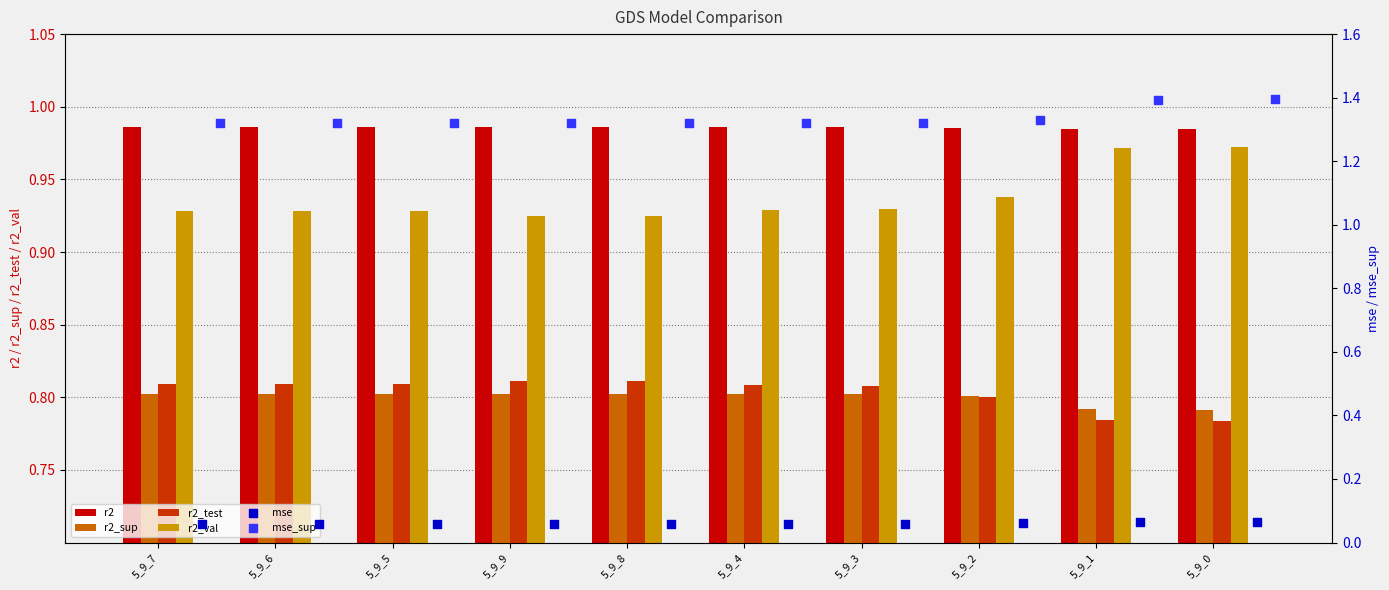

The r2_val series shows 1.5 at 5_9_5. True or false?

False